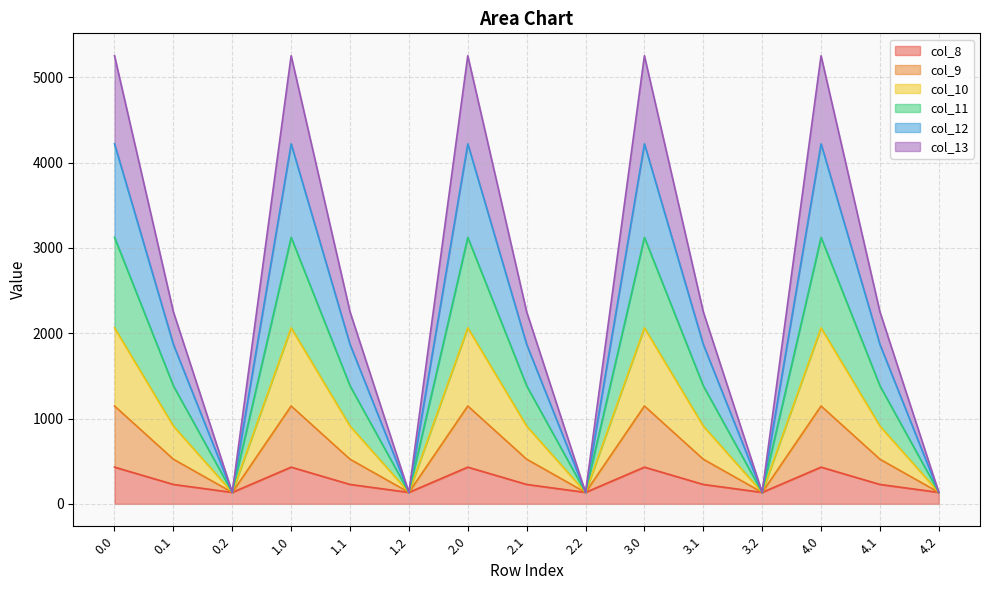

What is the total value across all series at 4.2?

134.2